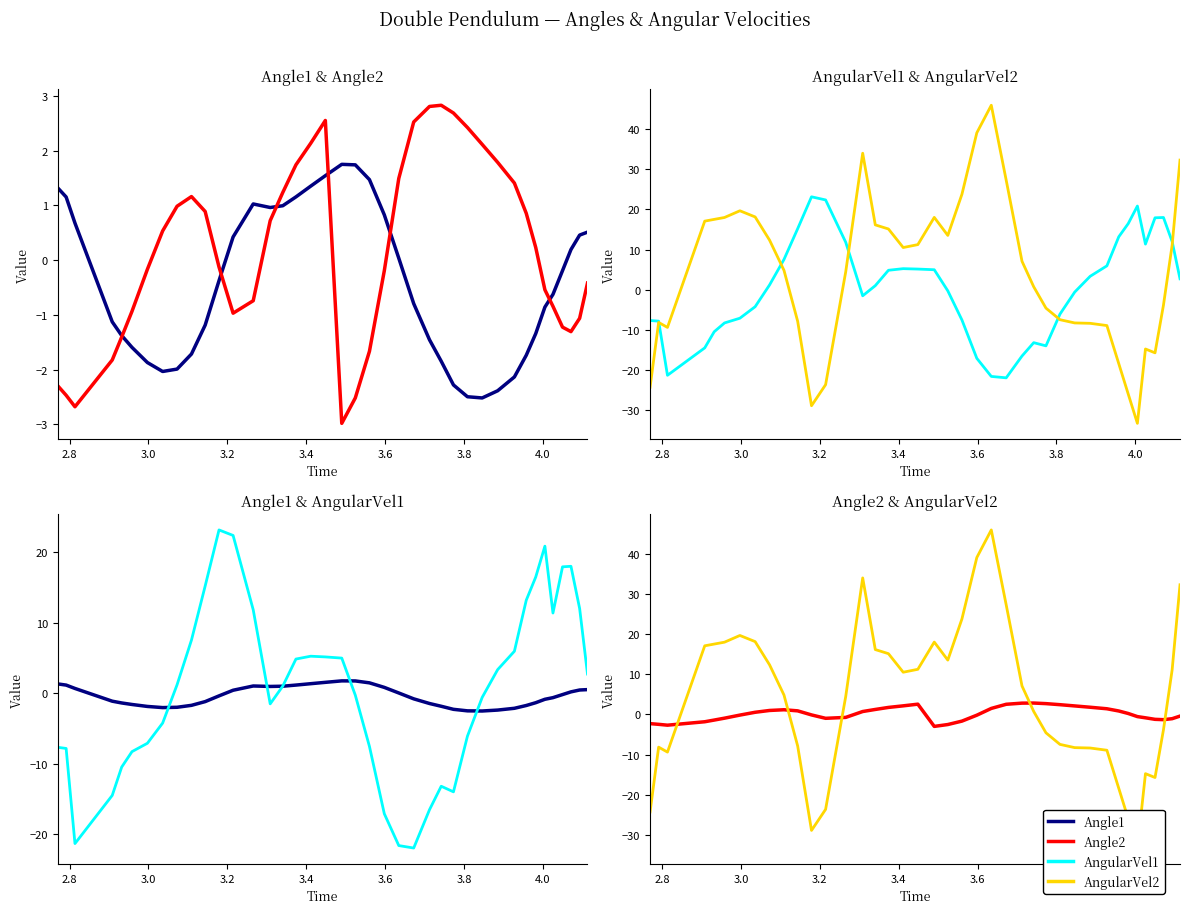

Reading left to right, transcribe all the data shown in this chart.

Angle1: 1.3	1.2	0.7	-1.1	-1.4	-1.6	-1.9	-2.0	-2.0	-1.7	-1.2	-0.4	0.4	1.0	1.0	1.0	1.2	1.4	1.5	1.8	1.7	1.5	0.8	0.0	-0.8	-1.5	-1.8	-2.3	-2.5	-2.5	-2.4	-2.1	-1.7	-1.3	-0.9	-0.6	-0.2	0.2	0.5	0.5
Angle2: -2.3	-2.5	-2.7	-1.8	-1.4	-0.9	-0.2	0.5	1.0	1.2	0.9	-0.1	-1.0	-0.7	0.7	1.2	1.7	2.1	2.6	-3.0	-2.5	-1.7	-0.2	1.5	2.5	2.8	2.8	2.7	2.4	2.1	1.8	1.4	0.9	0.2	-0.5	-0.8	-1.2	-1.3	-1.1	-0.4
AngularVel1: -7.7	-7.8	-21.3	-14.5	-10.5	-8.3	-7.1	-4.2	1.2	7.5	15.2	23.1	22.4	11.8	-1.5	1.0	4.8	5.2	5.1	5.0	-0.3	-7.5	-17.1	-21.6	-21.9	-16.5	-13.2	-14.0	-6.1	-0.6	3.3	6.0	13.2	16.5	20.8	11.4	17.9	18.0	12.0	2.7
AngularVel2: -24.3	-8.1	-9.4	17.1	17.5	18.0	19.7	18.1	12.3	4.8	-7.9	-28.9	-23.6	4.5	34.0	16.1	15.1	10.5	11.2	18.0	13.5	23.8	39.1	45.9	27.3	7.1	0.7	-4.6	-7.5	-8.3	-8.4	-8.9	-18.4	-26.0	-33.3	-14.7	-15.7	-3.8	11.1	32.3